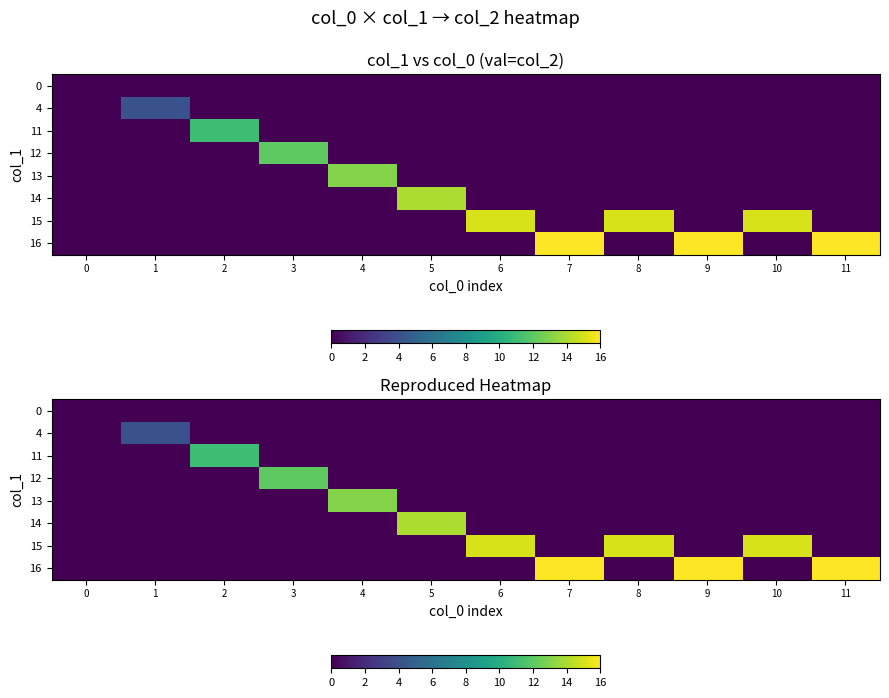

At how many categories does at least one series exceed 13?

7